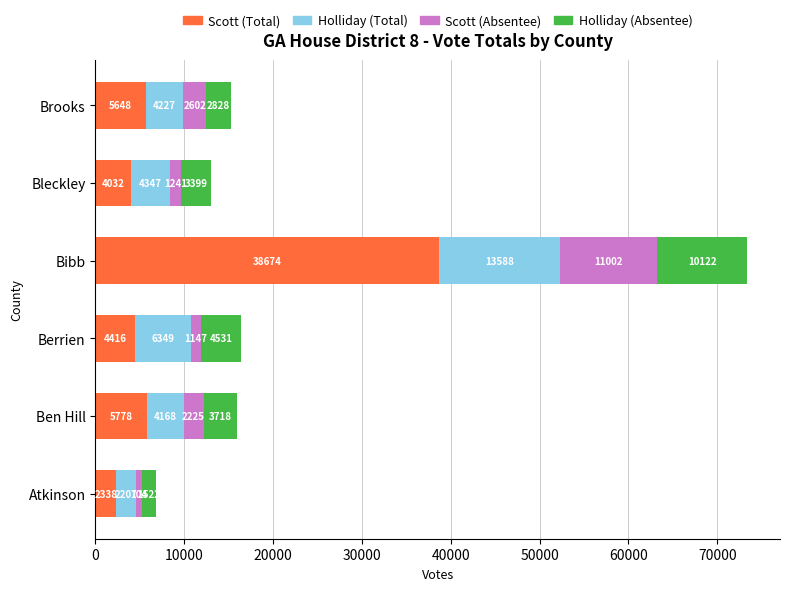

How many series are shown in this chart?

4